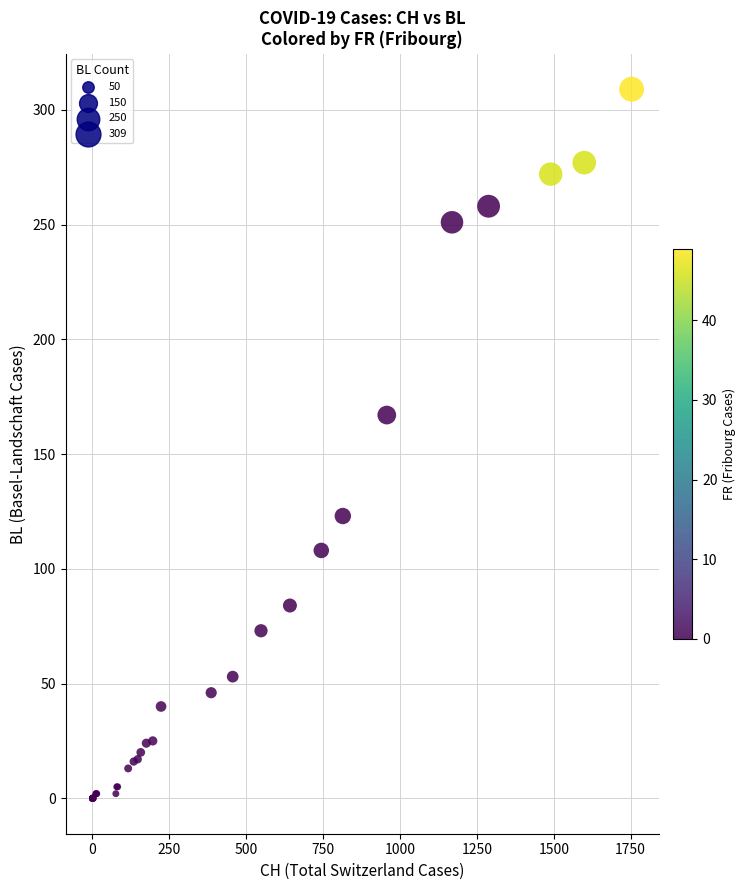

What Y value in the scatter plot is closest to 154?

167